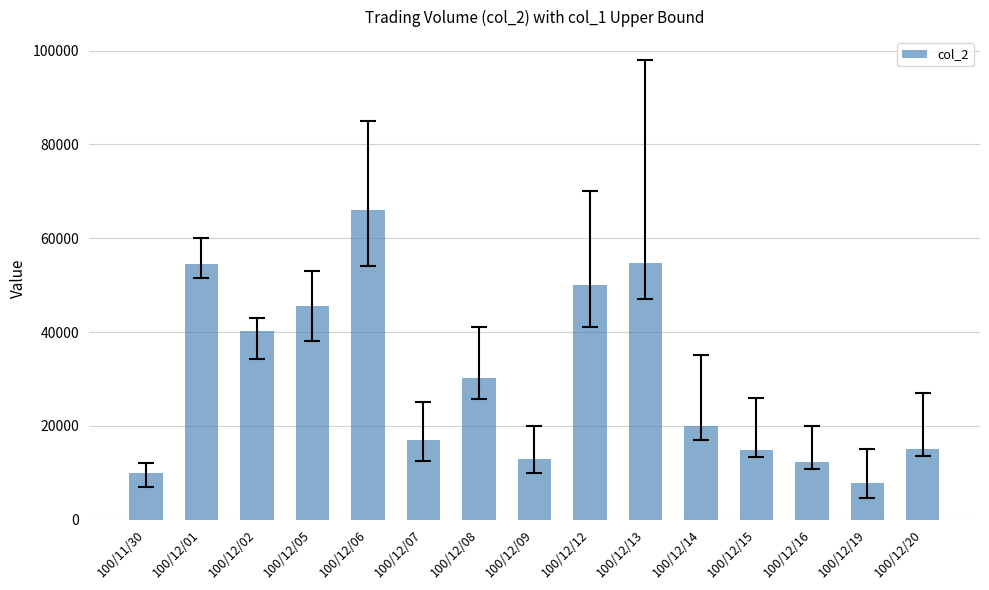

The value at 100/12/01 is 54600. True or false?

True